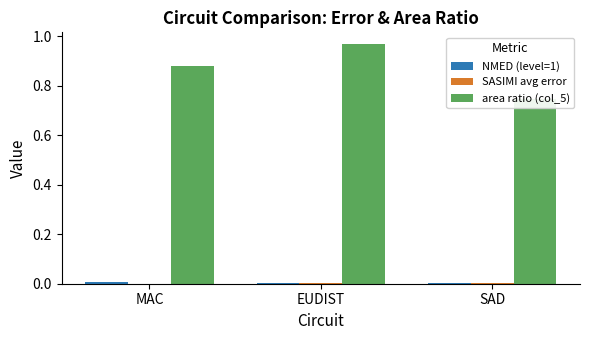

The value of NMED (level=1) at SAD is 0.0. True or false?

True